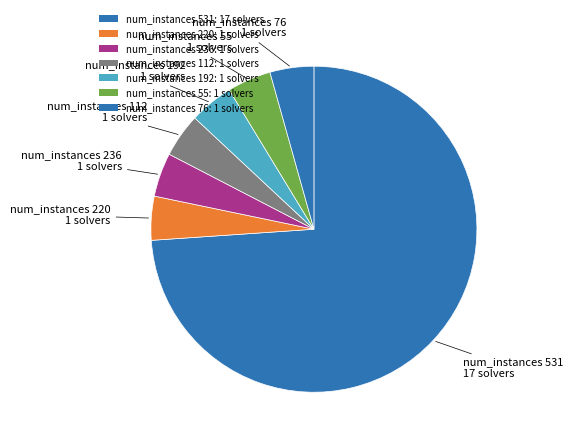

How many segments does this pie chart have?

7